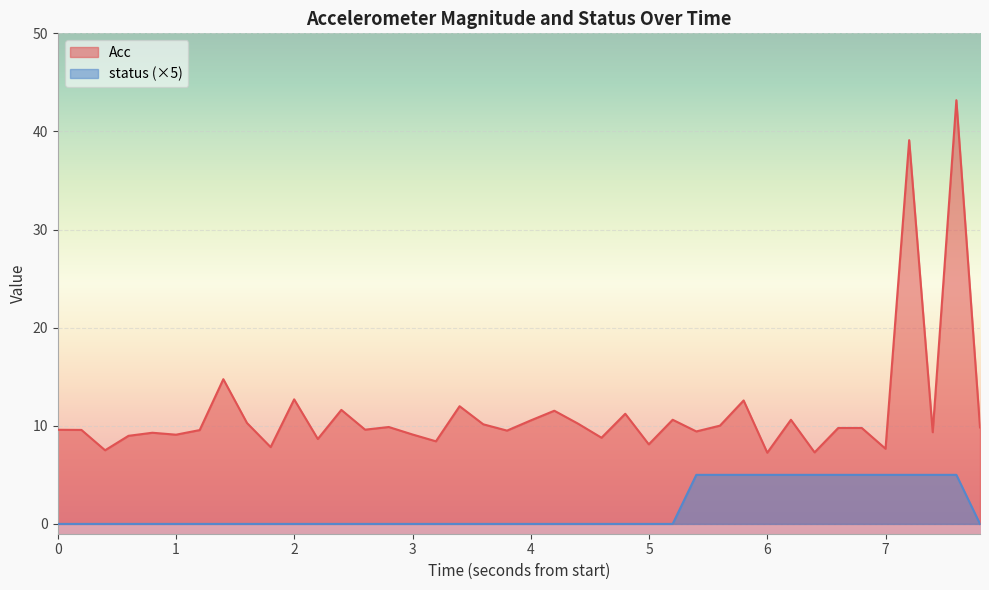

Count the status values in the range 0 to 5.

40